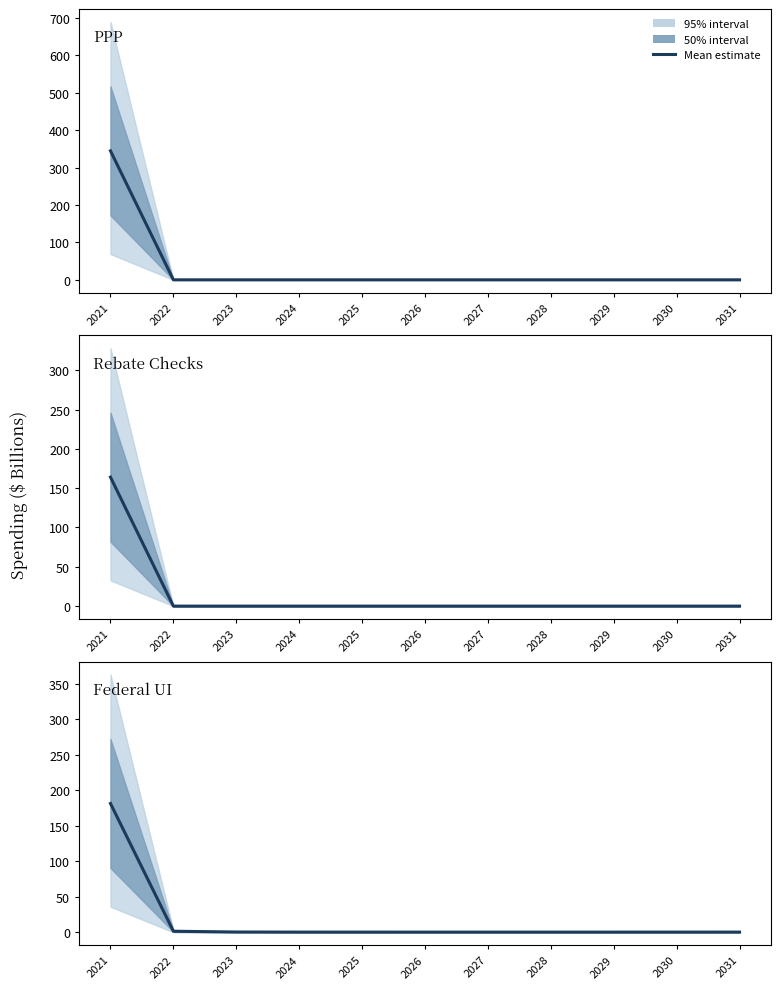

Is it true that federal_ui equals 0.5 at 2030?

True